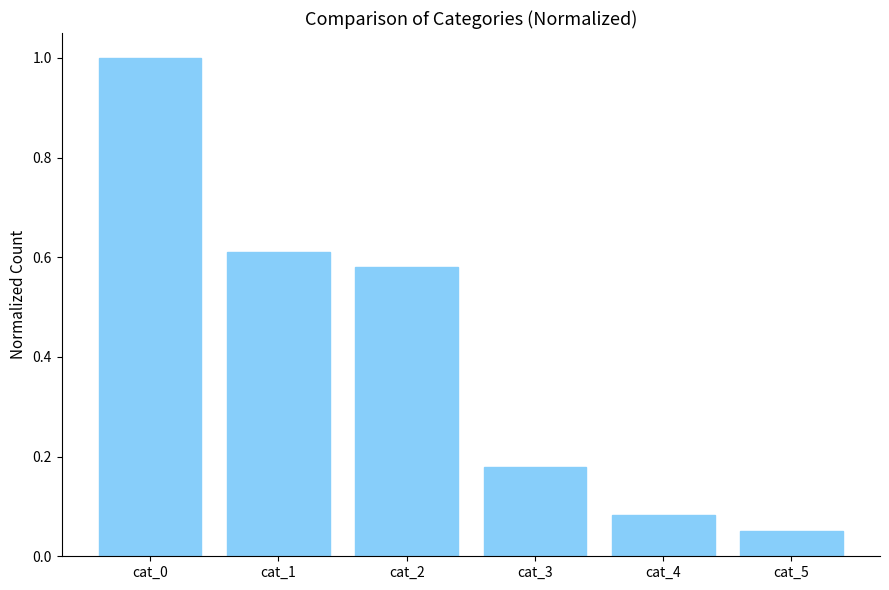

List the labels in order of value, largest first.

cat_0, cat_1, cat_2, cat_3, cat_4, cat_5